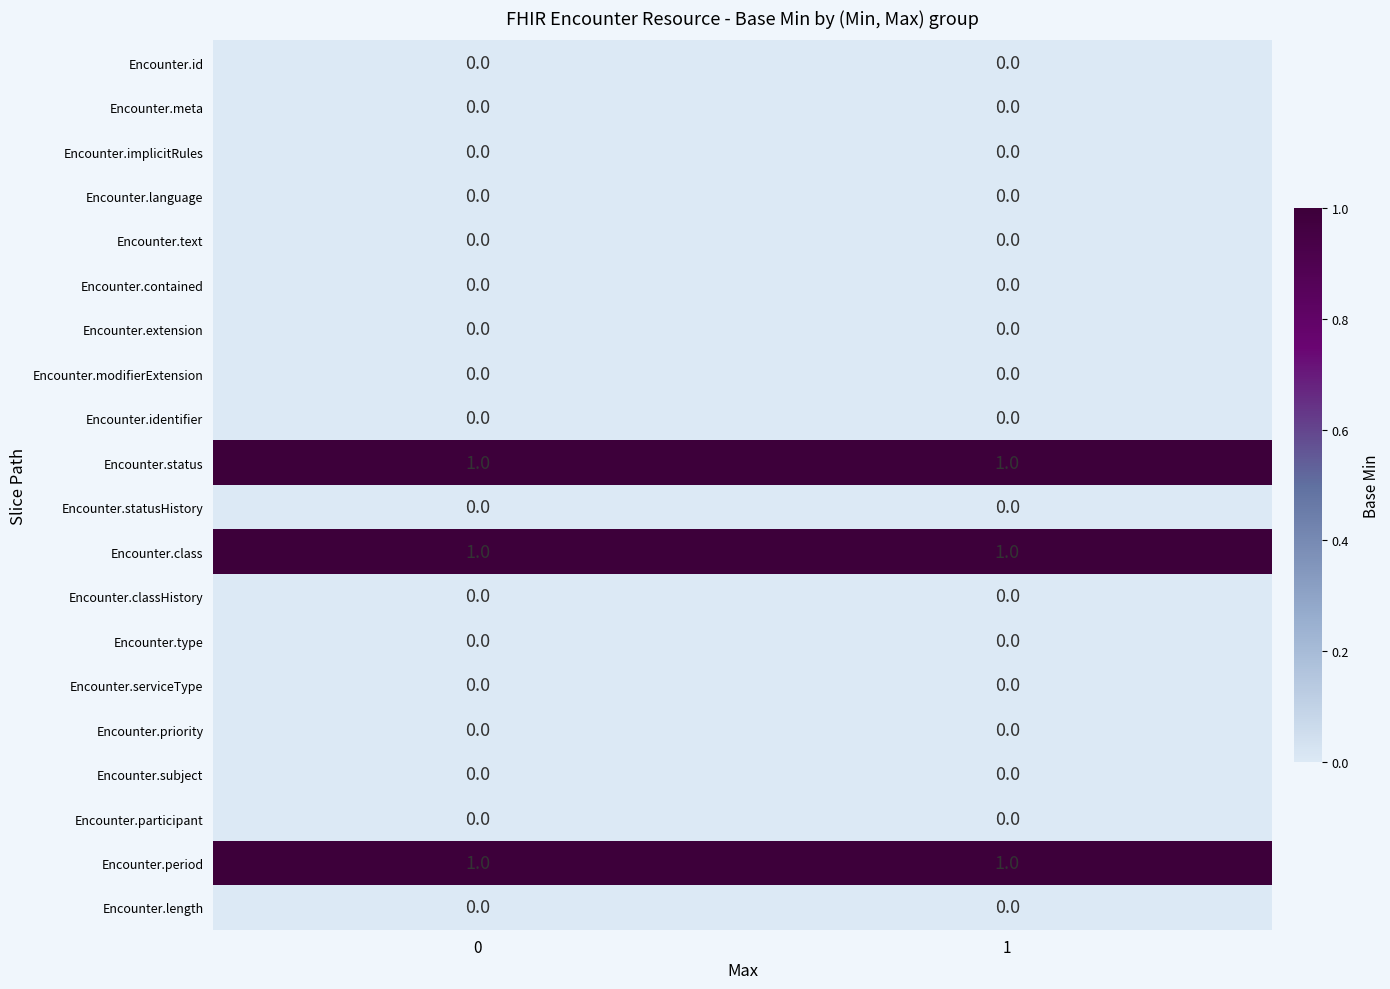

True or false: Encounter.modifierExtension has a value of 0 at 0.

True